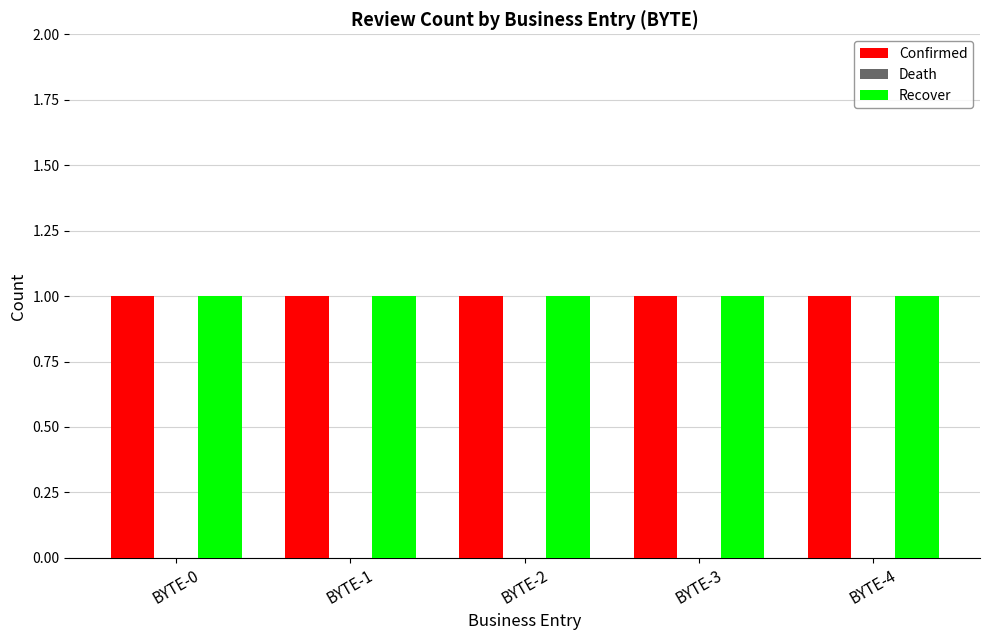

Rank the series at BYTE-2 from lowest to highest value.

Death, Confirmed, Recover